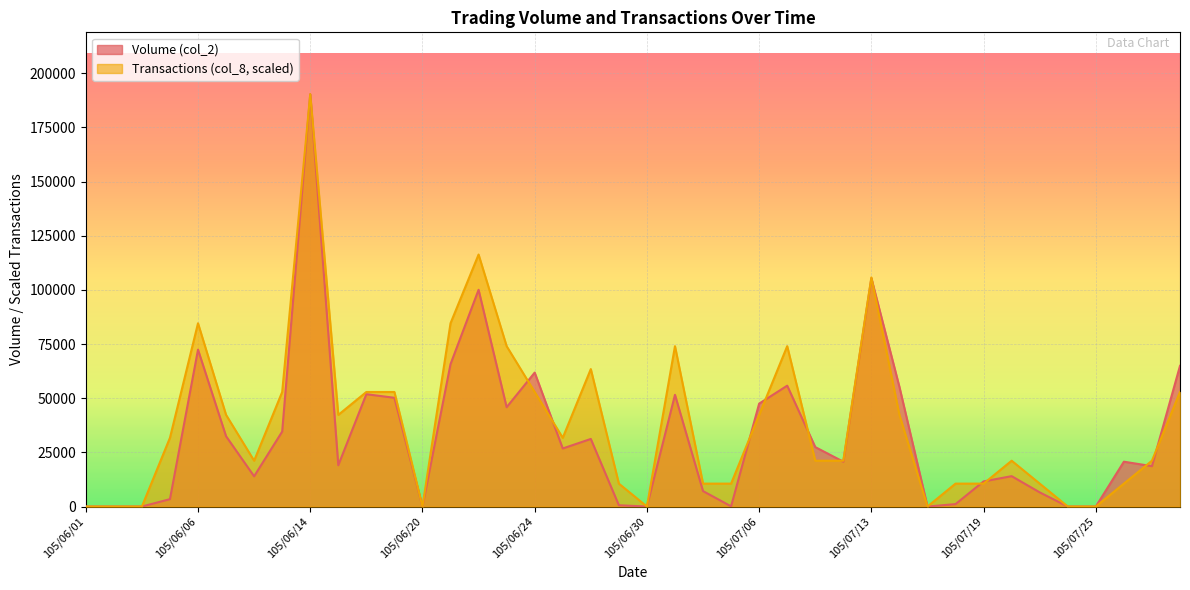

Reading left to right, extract all data points from this chart.

Volume (col_2): 0.0	0.0	0.0	3402.0	72430.0	32457.0	13952.0	34595.0	190372.0	19055.0	51856.0	50203.0	0.0	65726.0	100066.0	45850.0	61835.0	26800.0	31201.0	588.0	0.0	51571.0	7120.0	87.0	47520.0	55794.0	27440.0	20700.0	105407.0	55200.0	0.0	1119.0	11600.0	14020.0	6529.0	0.0	0.0	20700.0	18640.0	64950.0
Transactions (col_8): 0.0	0.0	0.0	31728.7	84609.8	42304.9	21152.4	52881.1	190372.0	42304.9	52881.1	52881.1	0.0	84609.8	116338.4	74033.6	52881.1	31728.7	63457.3	10576.2	0.0	74033.6	10576.2	10576.2	42304.9	74033.6	21152.4	21152.4	105762.2	42304.9	0.0	10576.2	10576.2	21152.4	10576.2	0.0	0.0	10576.2	21152.4	52881.1